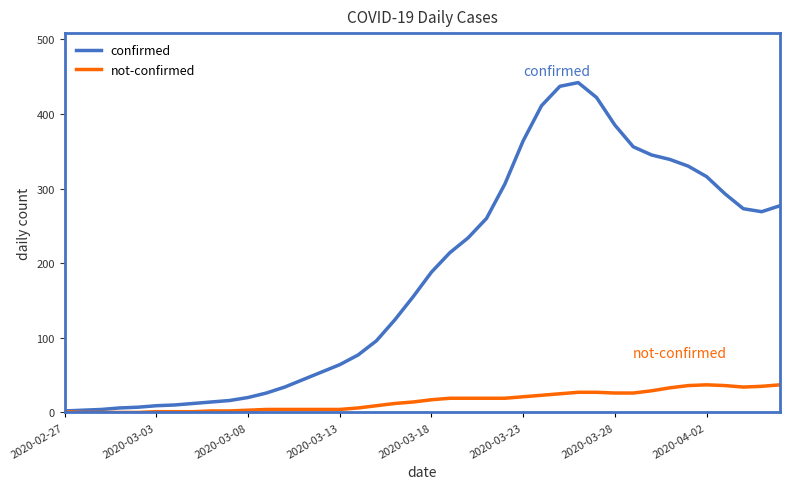

What are all the series names shown in the legend?

confirmed, not-confirmed